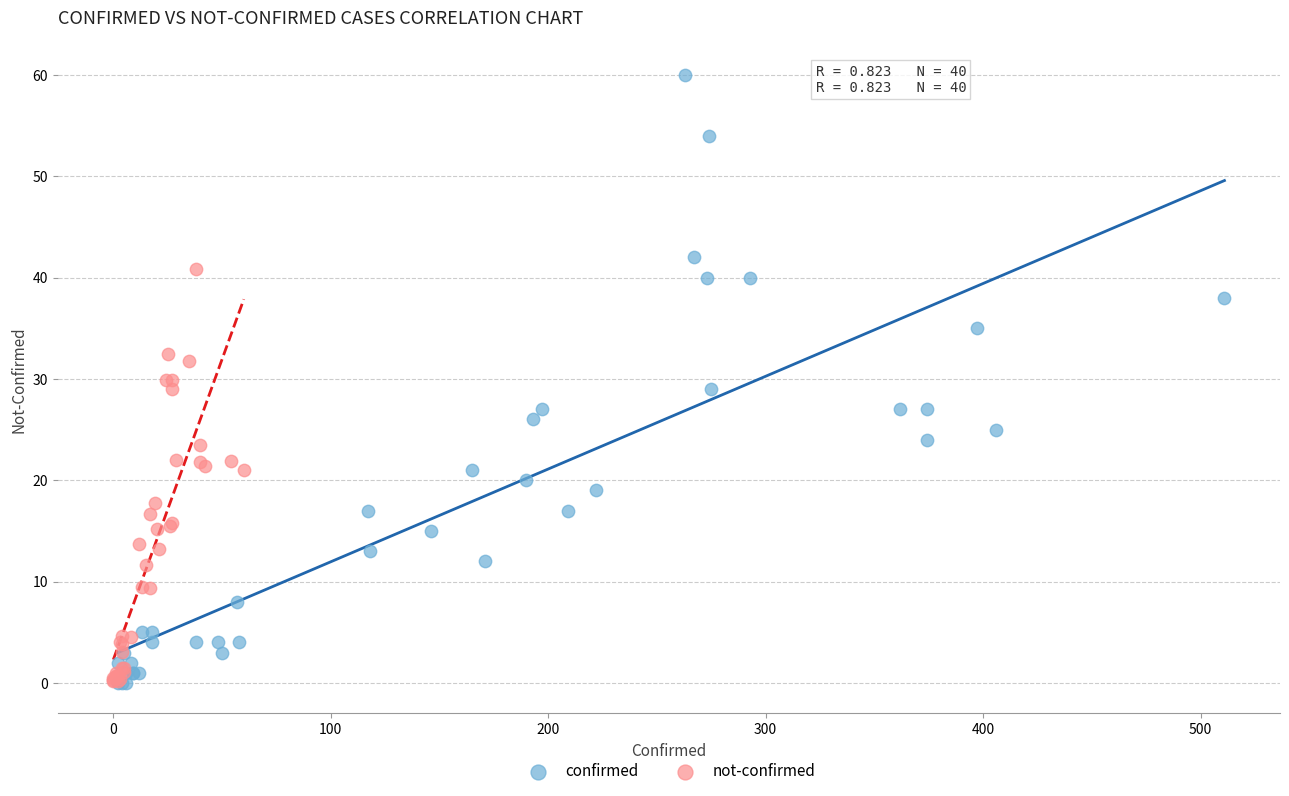

What are all the series names shown in the legend?

confirmed, not-confirmed